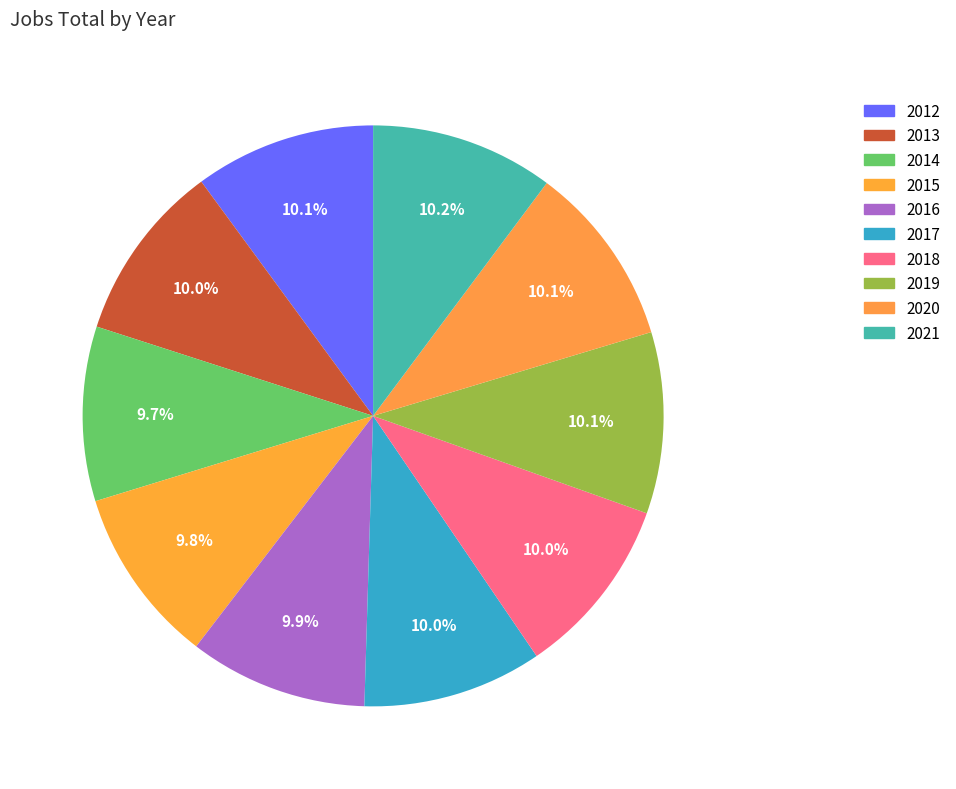

Do 2017 and 2019 together represent more than half of the pie?

No